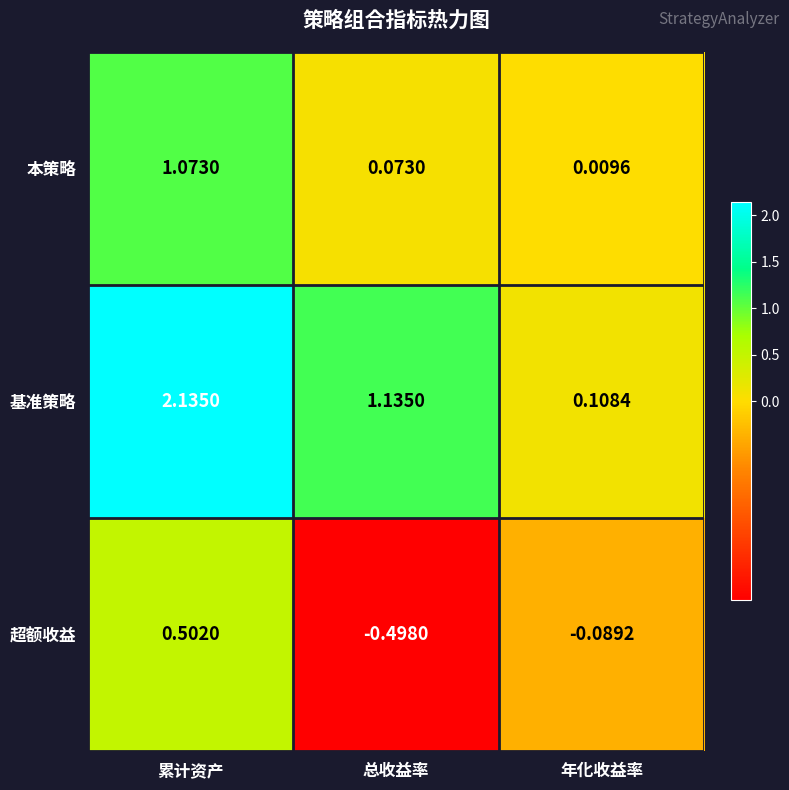

At which category is the sum across all series the highest?

累计资产